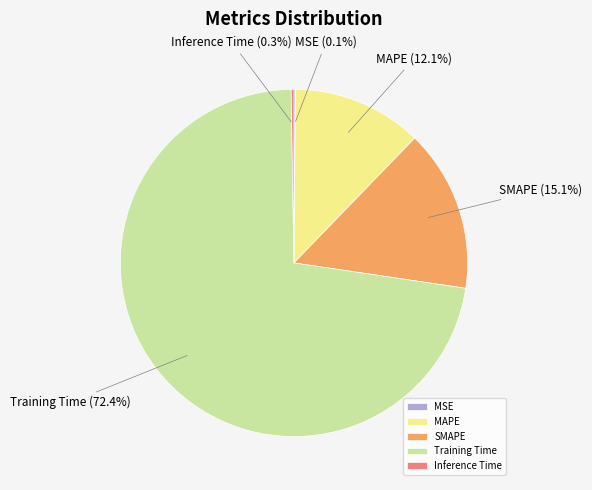

True or false: MAPE accounts for 20% of the total.

False